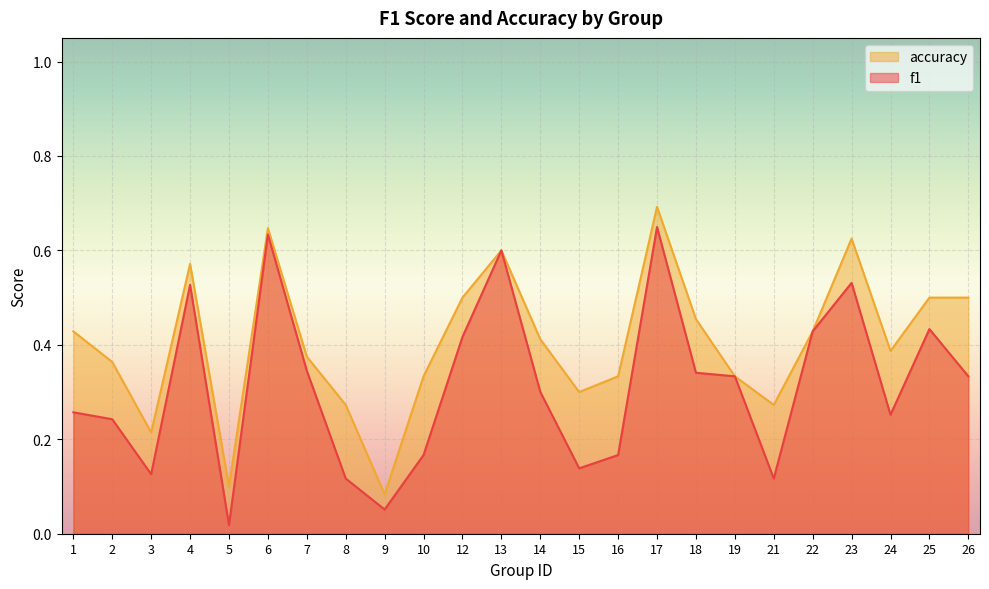

Does the chart display data point markers on the line(s)?

No